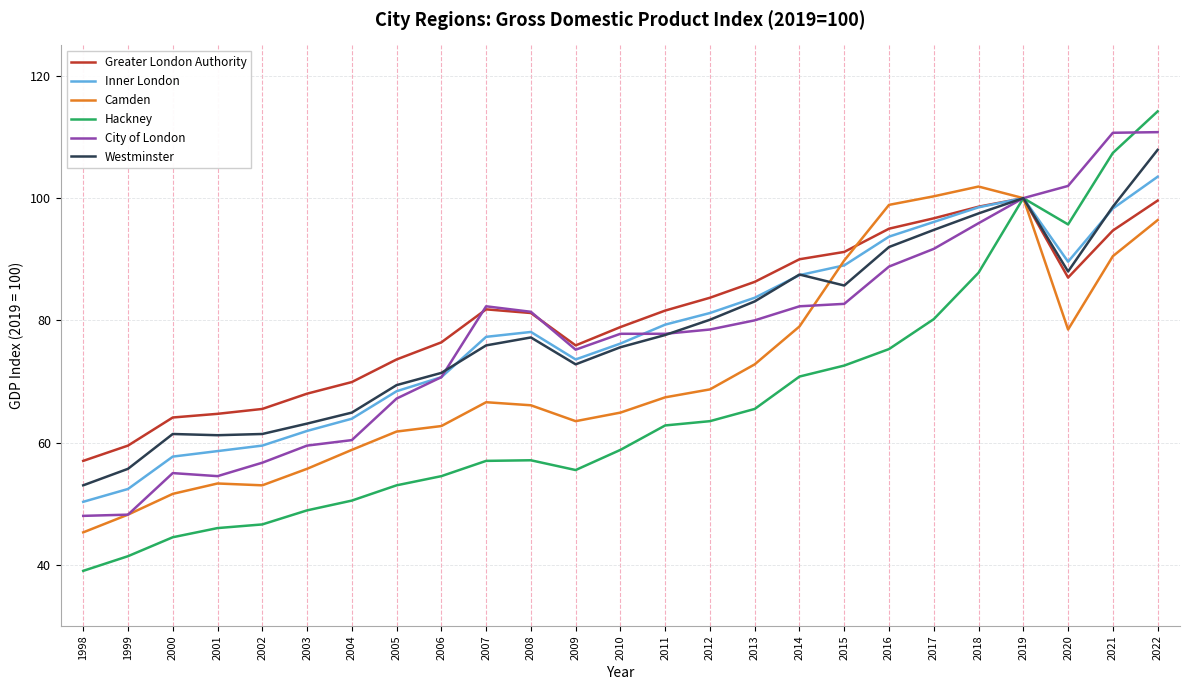

Between 2004 and 2006, which series saw the biggest shift?

City of London